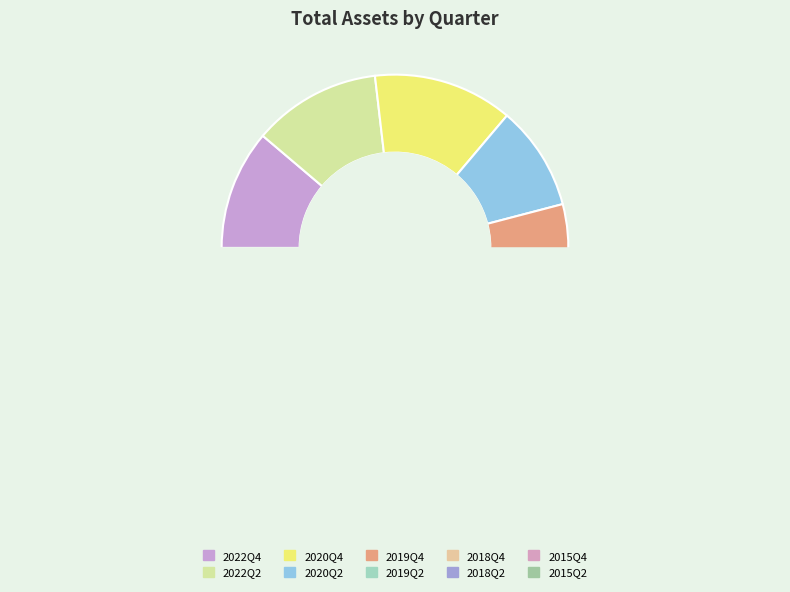

Is it true that 2019Q4 is 3% of the pie?

False